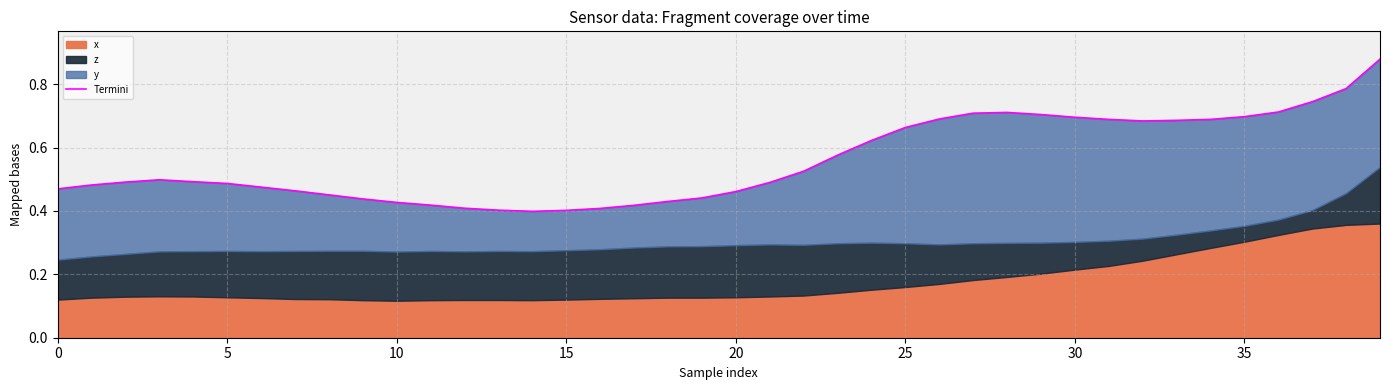

What is the difference between the maximum and minimum values?

0.5